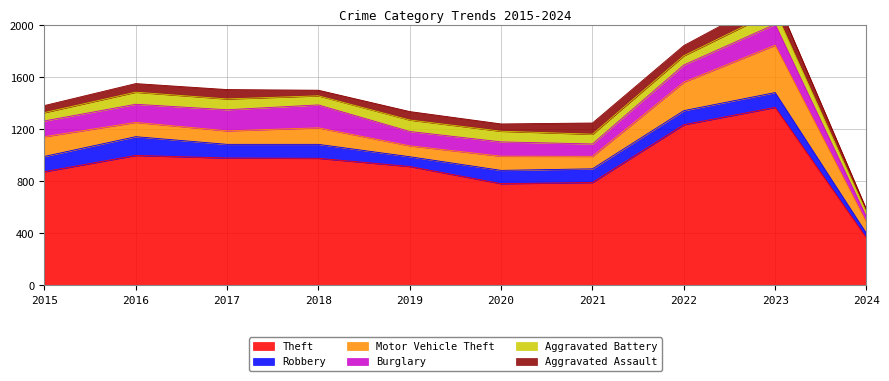

Which series has the widest spread of values?

Theft